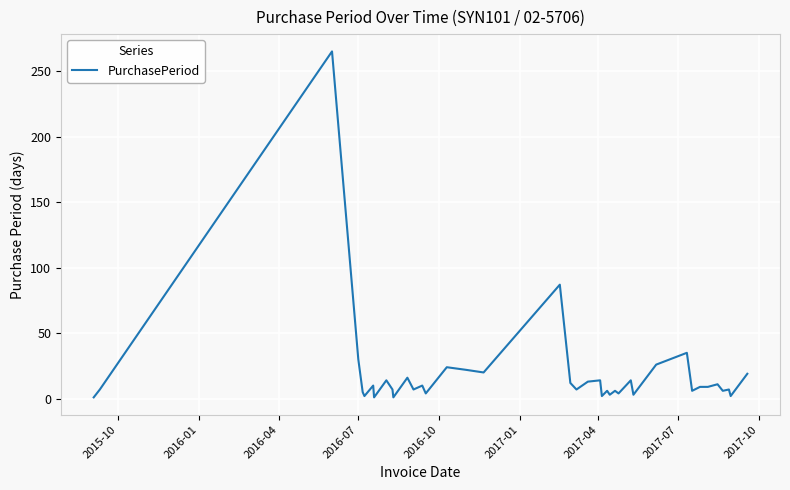

How many lines are shown in the chart?

1